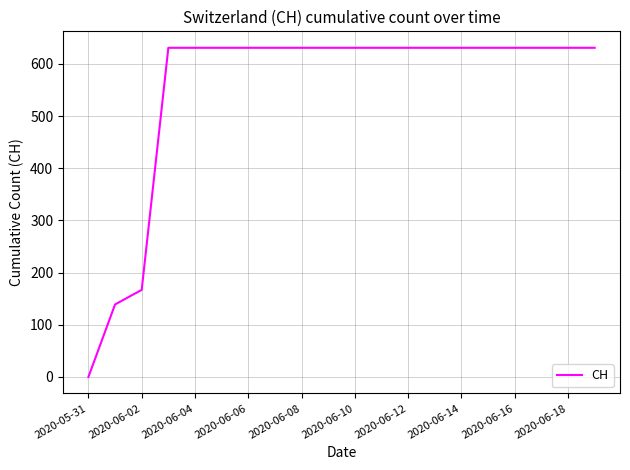

What is the greatest value displayed?

631